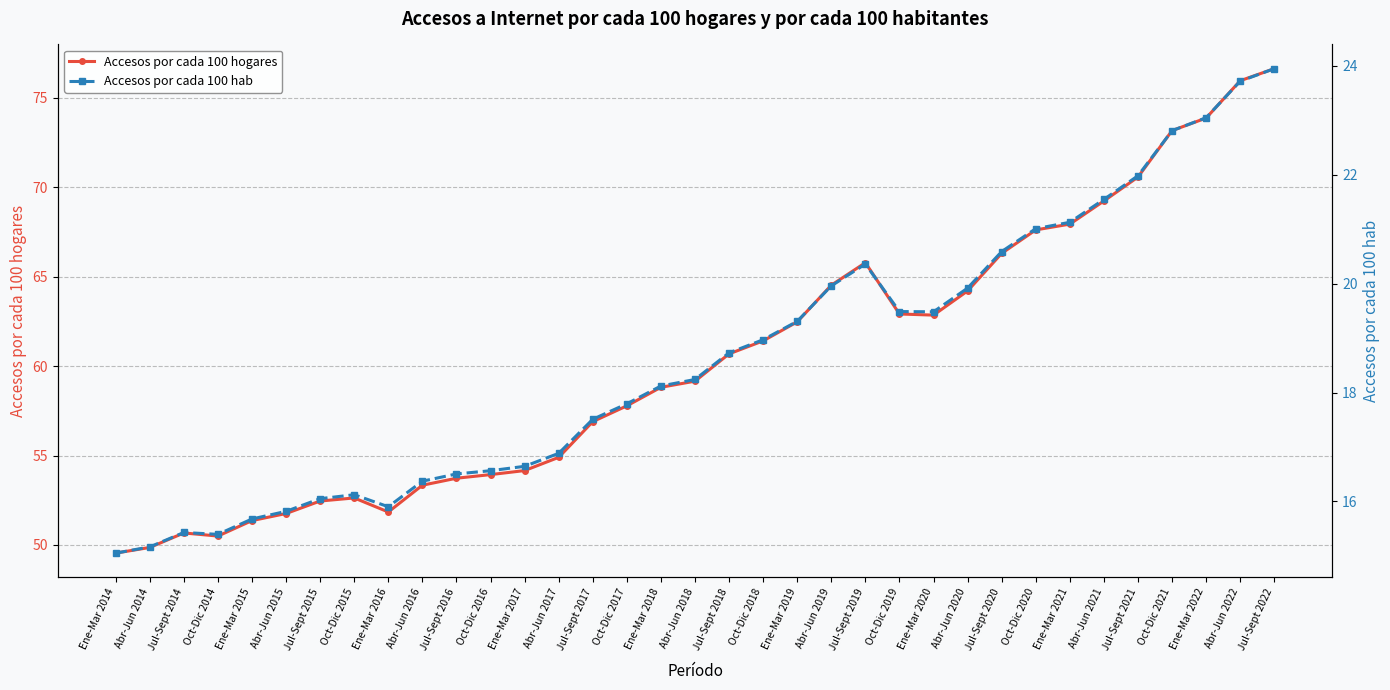

How many lines are shown in the chart?

2